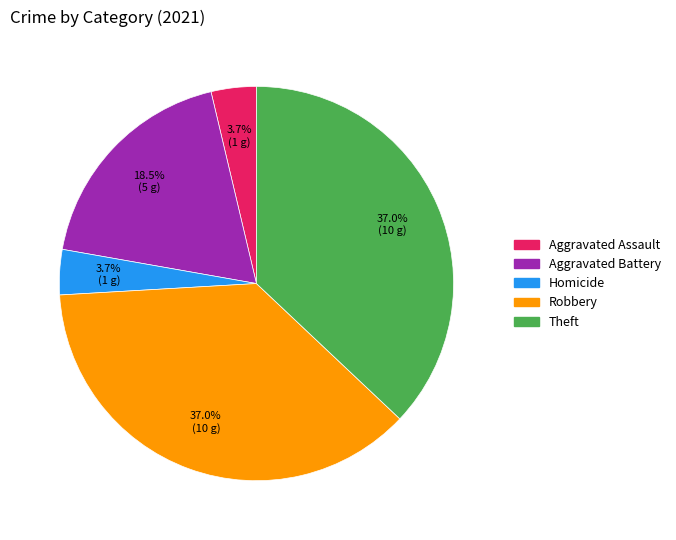

Is there any slice that represents more than half of the pie?

No